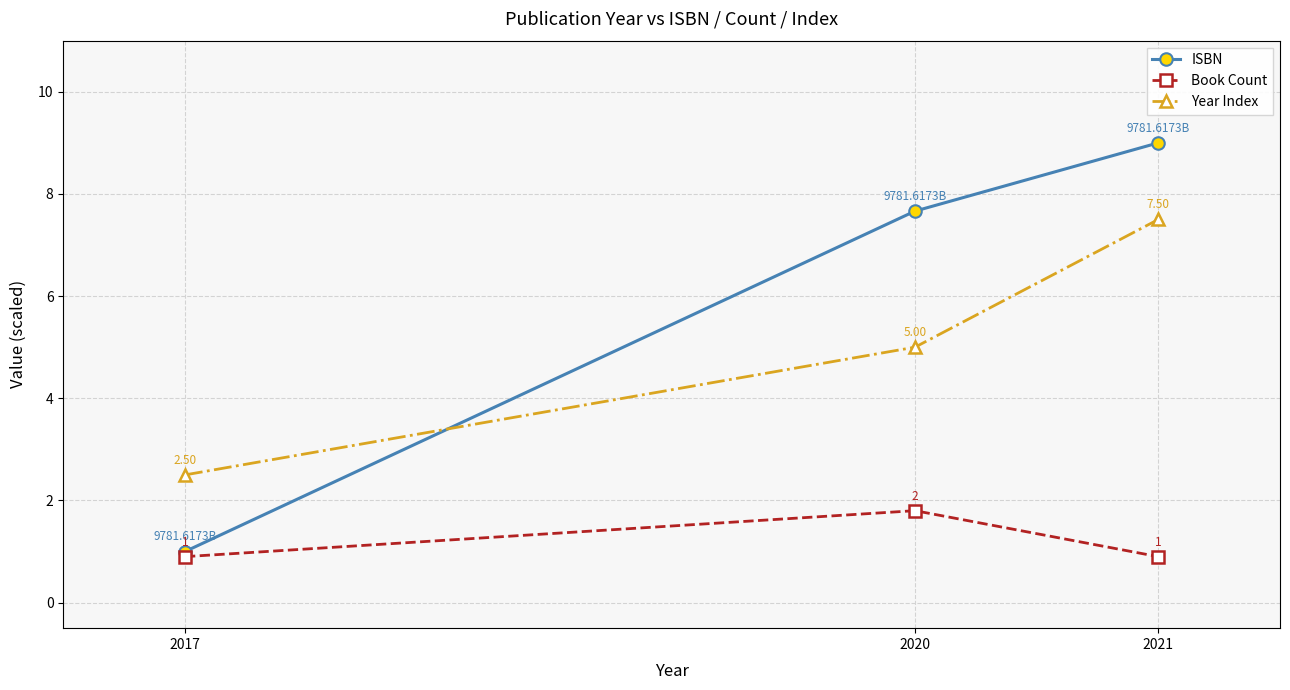

Is it true that Year Index equals 5.0 at 2020?

True